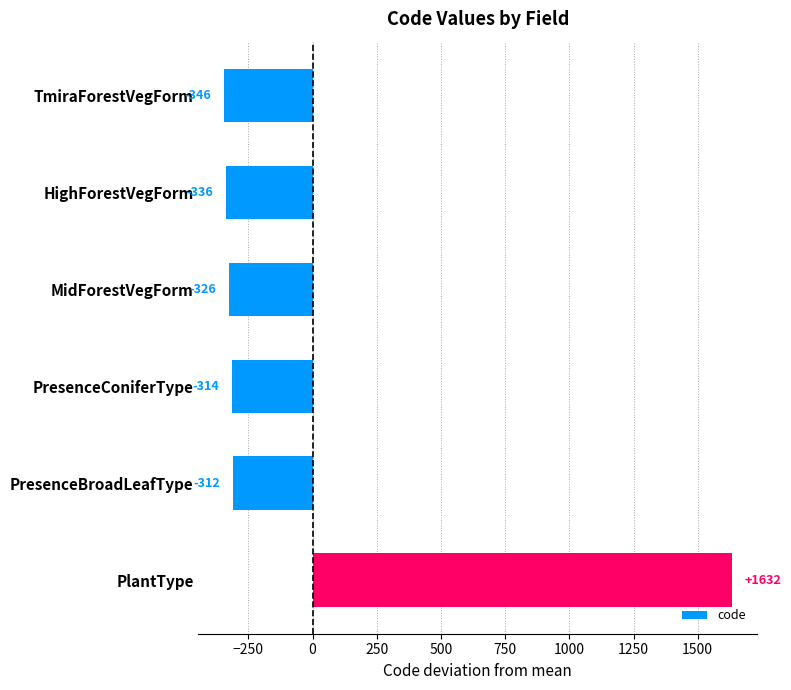

What is the value of the 6th bar from the top?

1632.3